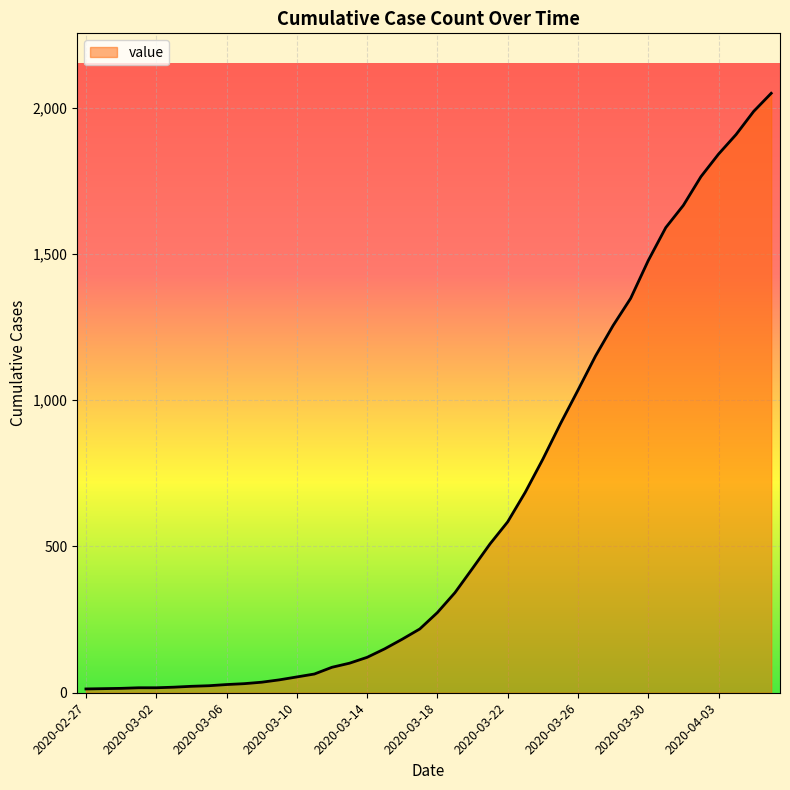

What is the difference between the maximum and minimum values?

2036